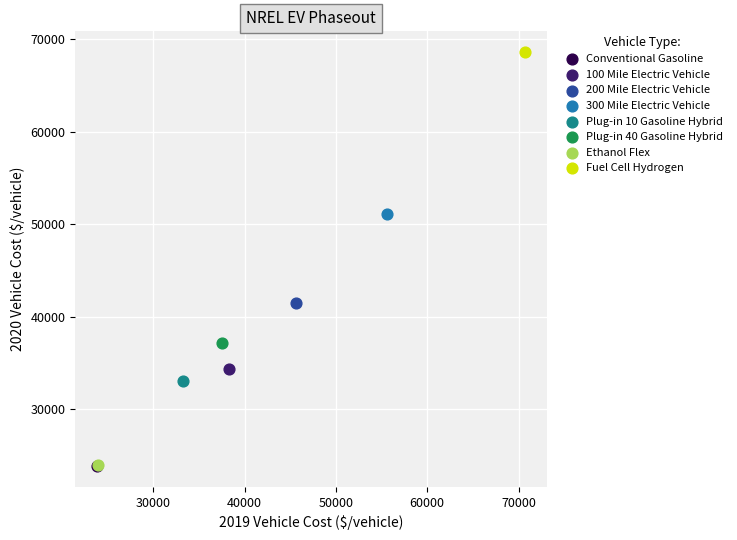

What are all the series names shown in the legend?

Conventional Gasoline, 100 Mile Electric Vehicle, 200 Mile Electric Vehicle, 300 Mile Electric Vehicle, Plug-in 10 Gasoline Hybrid, Plug-in 40 Gasoline Hybrid, Ethanol Flex, Fuel Cell Hydrogen